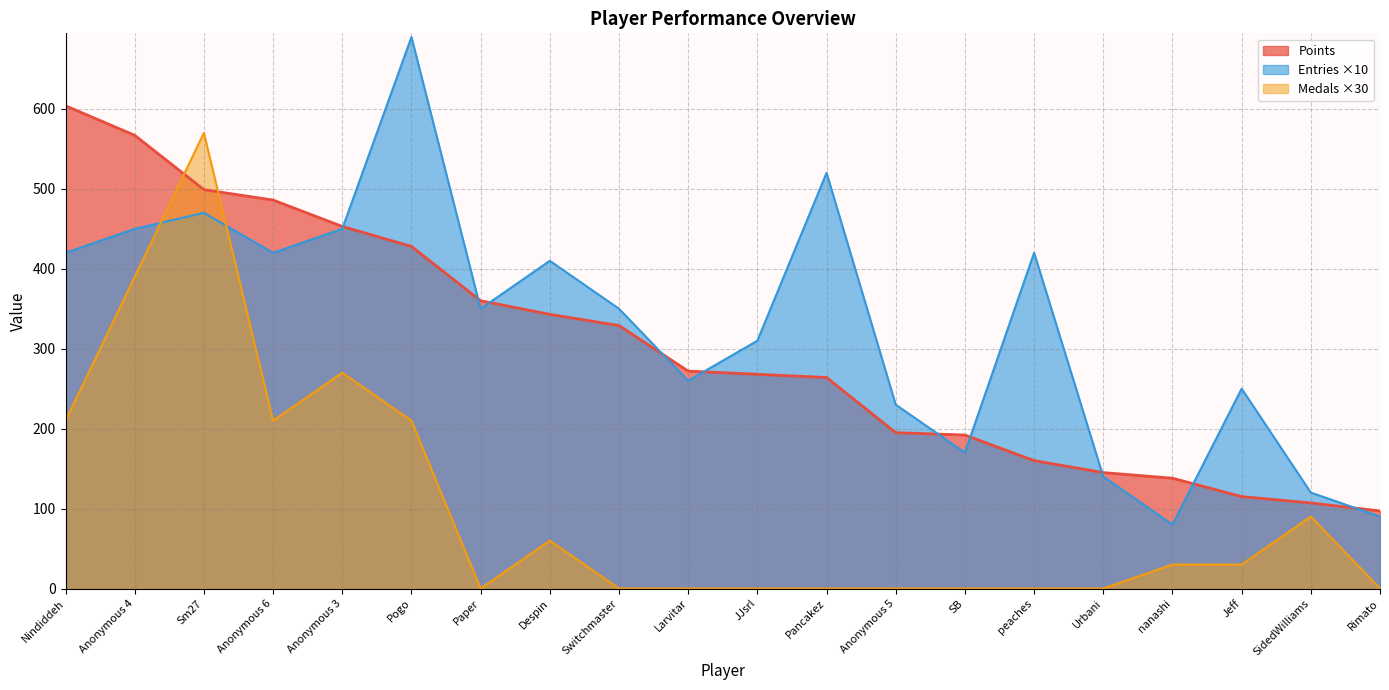

At which label is Medals closest to 285?

Anonymous 3